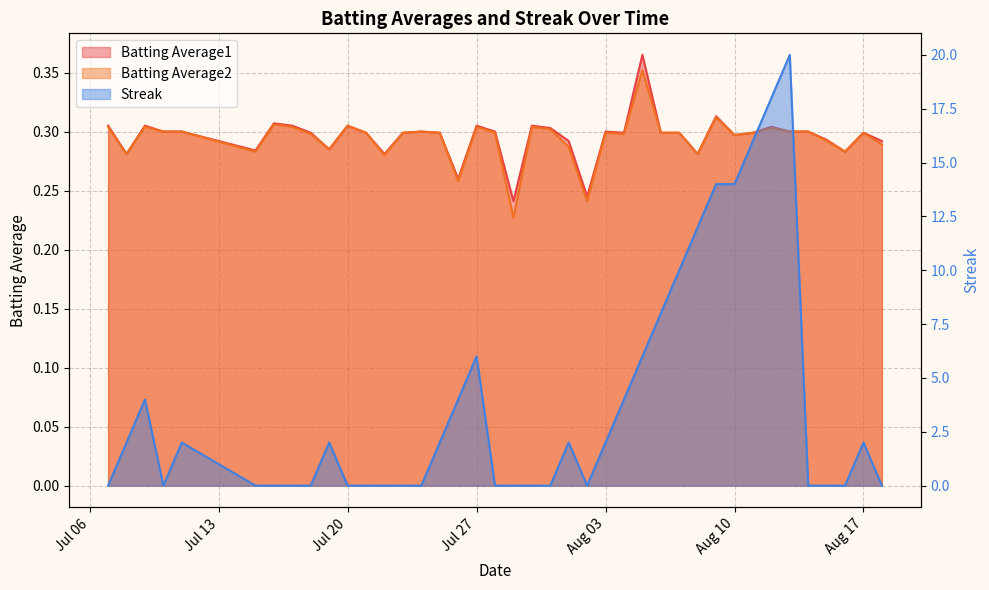

How many values in the Streak series are below 2?

20